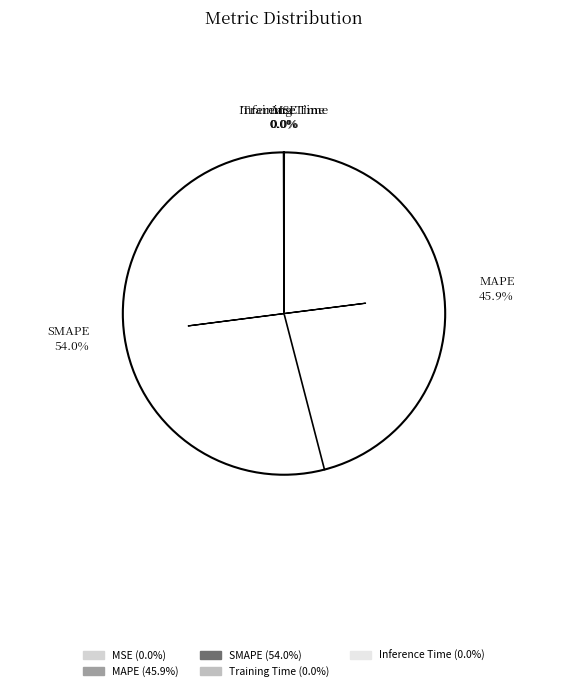

The Training Time slice represents 1% of the pie. True or false?

False